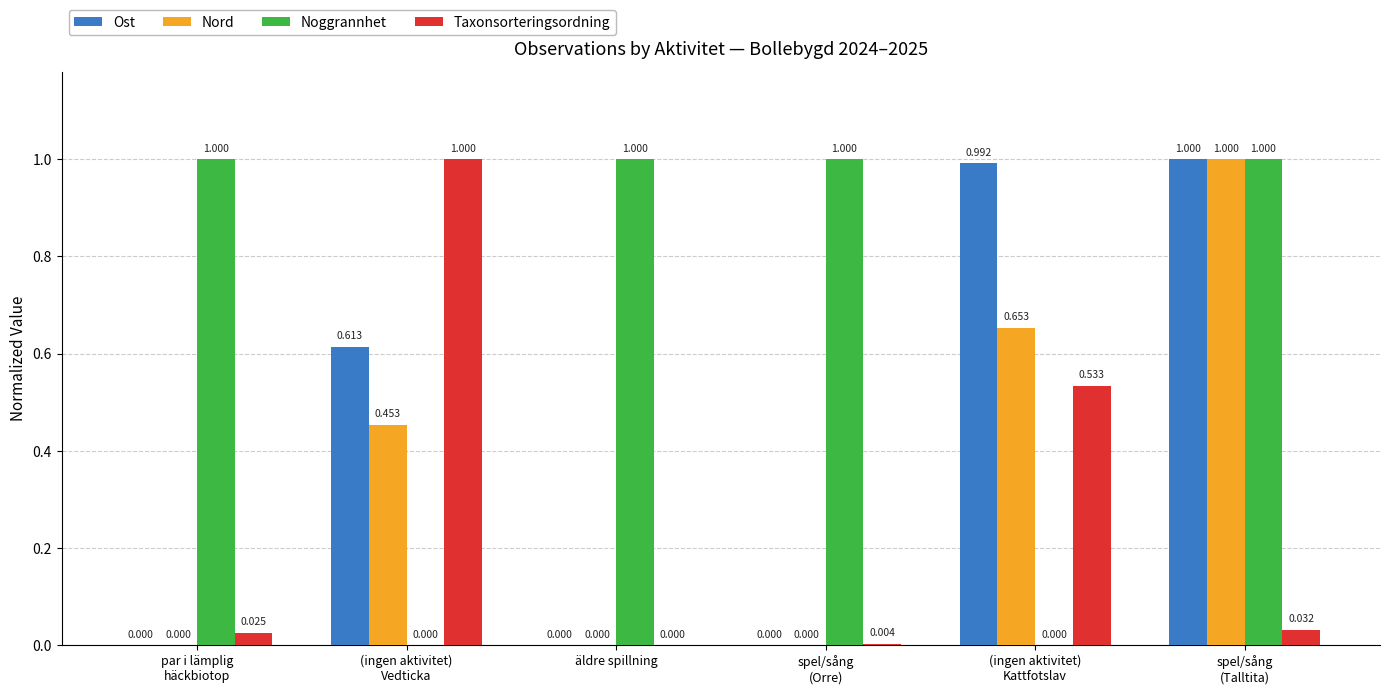

Which series has the largest total across all categories?

Noggrannhet